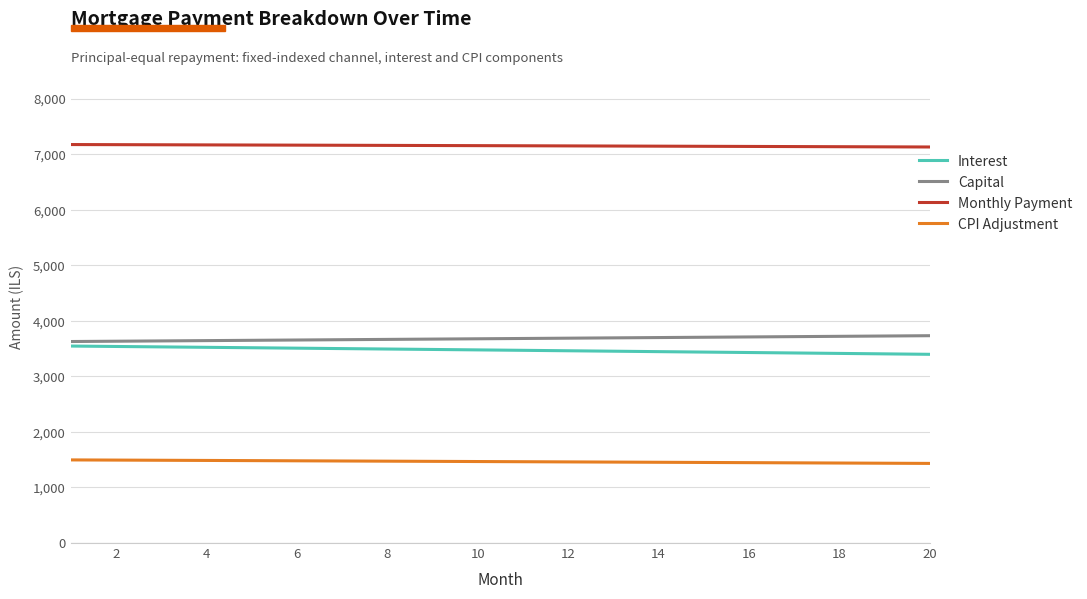

What is the lowest value of the Interest series?

3398.2